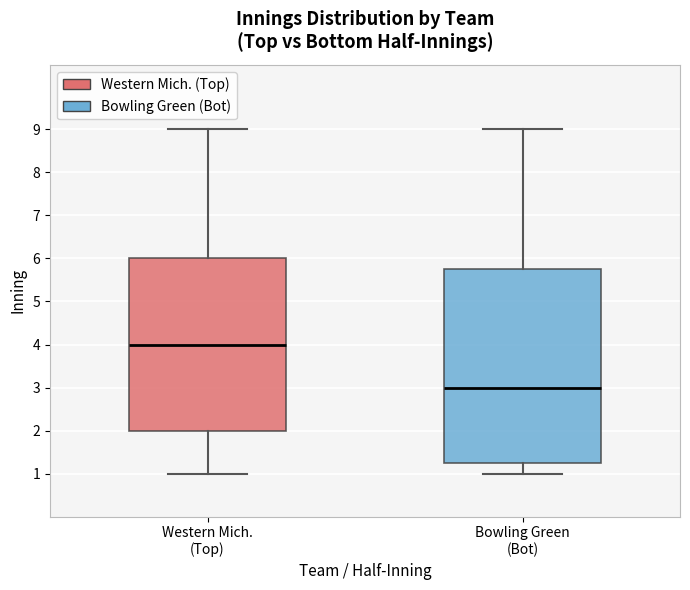

Comparing the boxes themselves (not the whiskers), which one is the tallest?

Bowling Green (Bot)